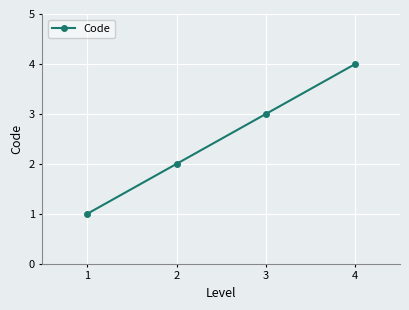

What is the smallest value displayed?

1